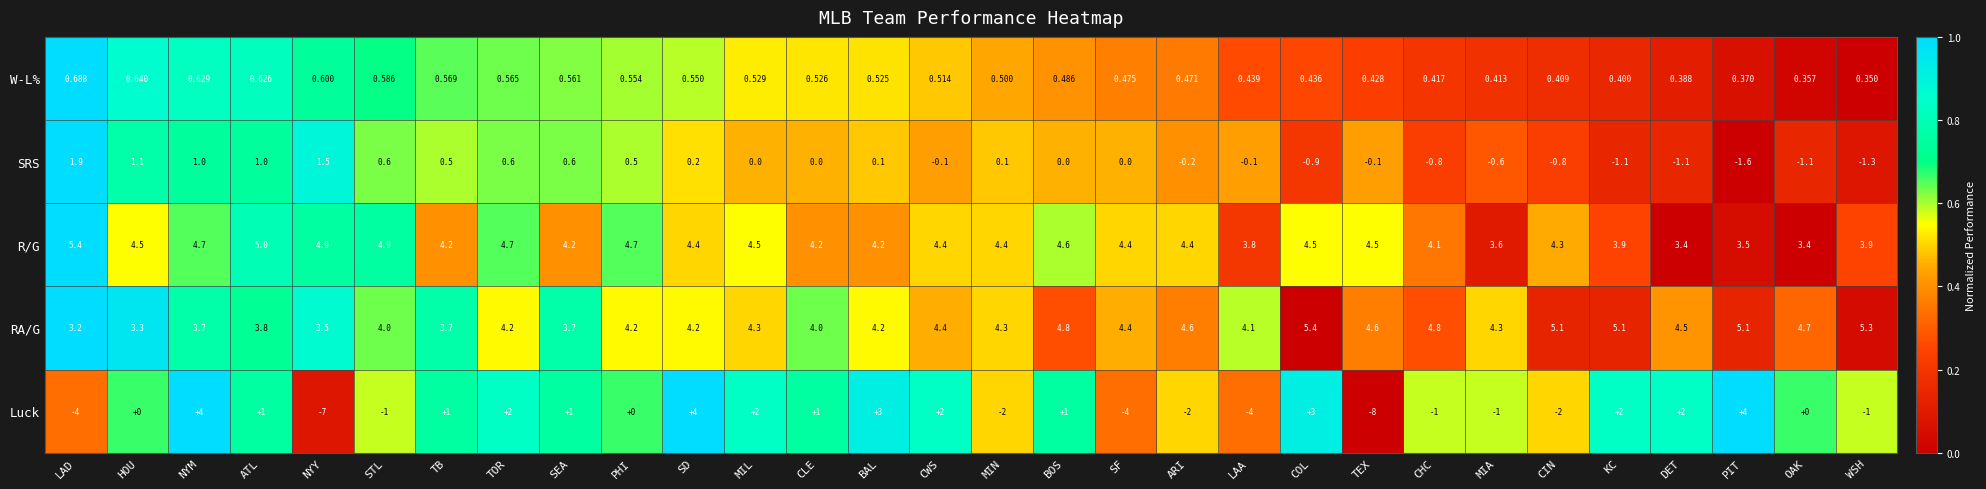

At which category is the sum across all series the highest?

NYM